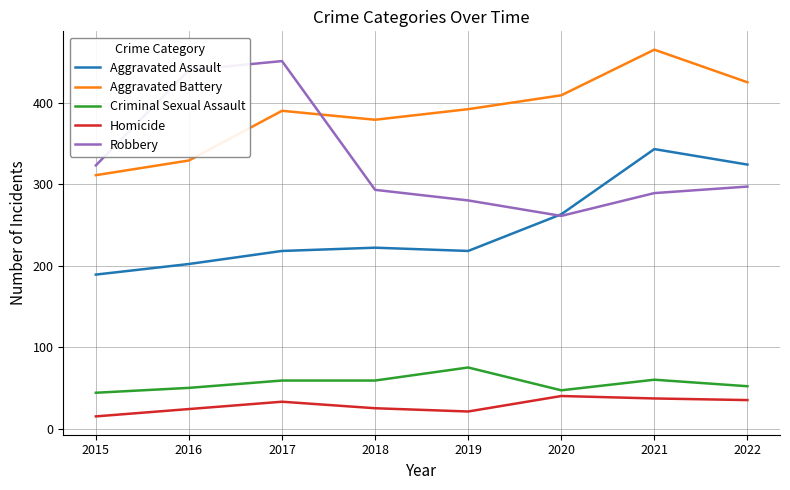

What is the smallest value displayed?

15